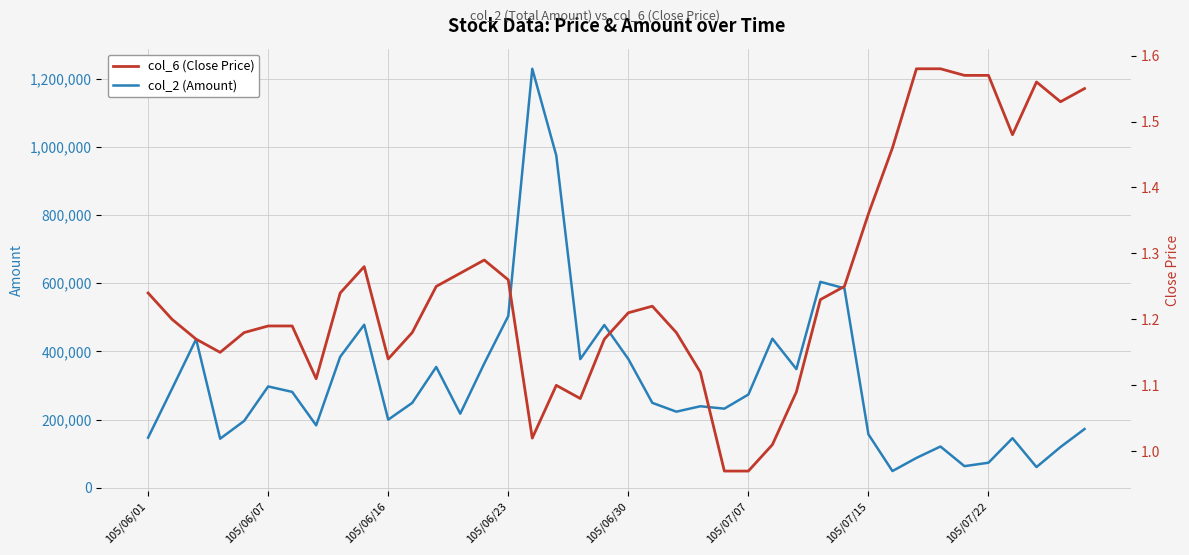

How many data points in col_6 (Close Price) are less than 1?

2